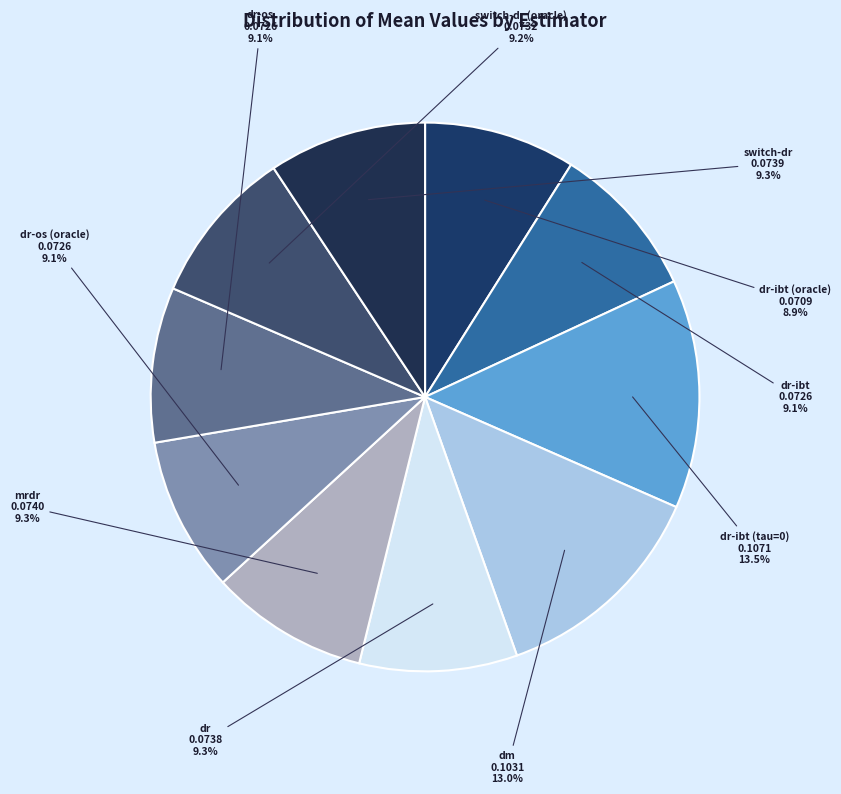

How many slices are in this pie chart?

10